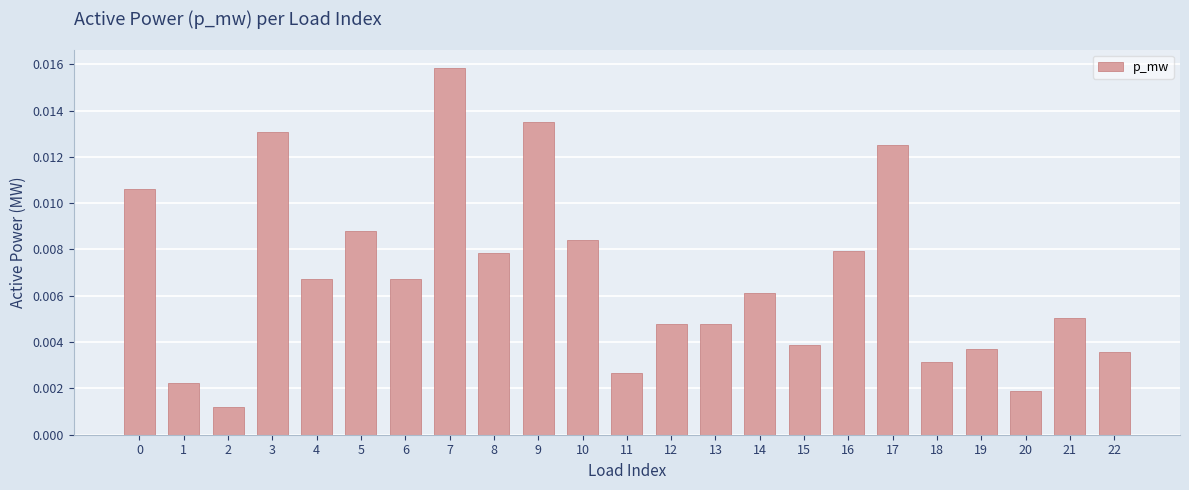

Which category has the highest value across all series?

7